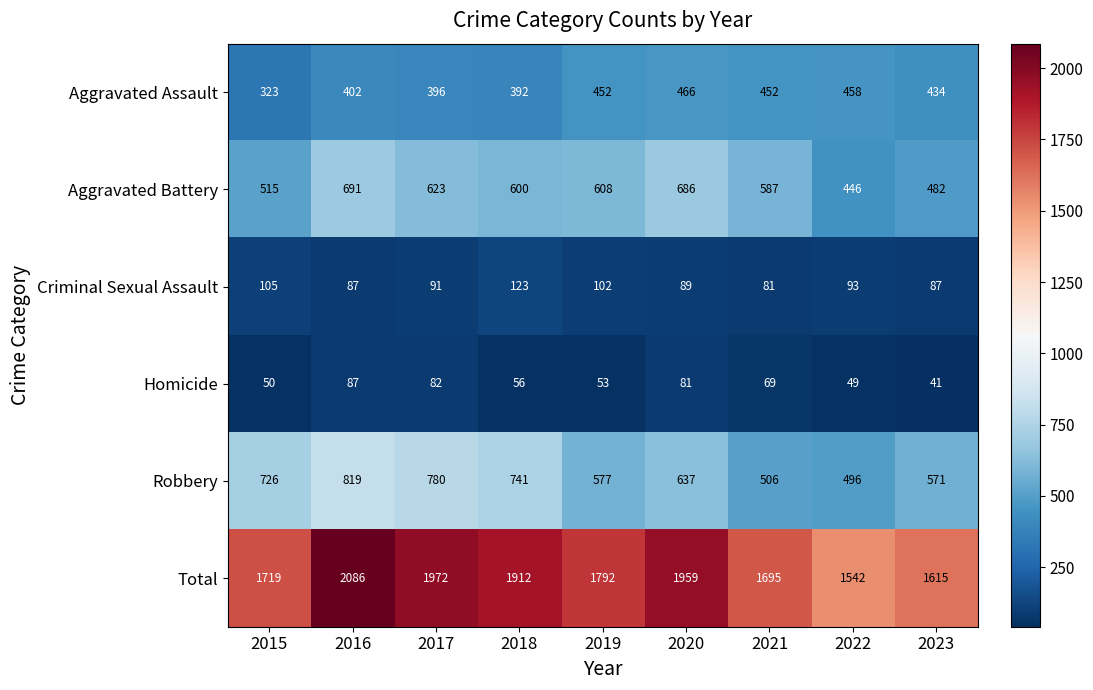

What is the difference between the highest and lowest values at 2023?

1574